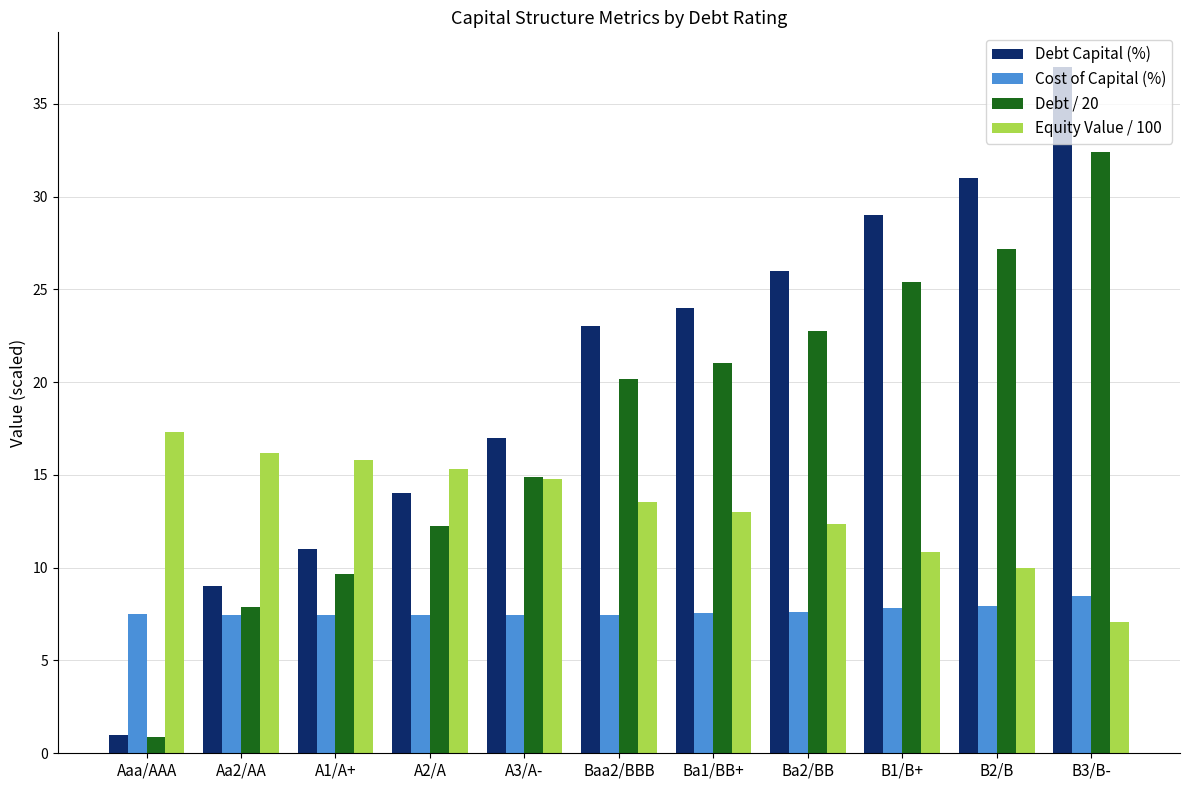

How many bars are there in each group?

4